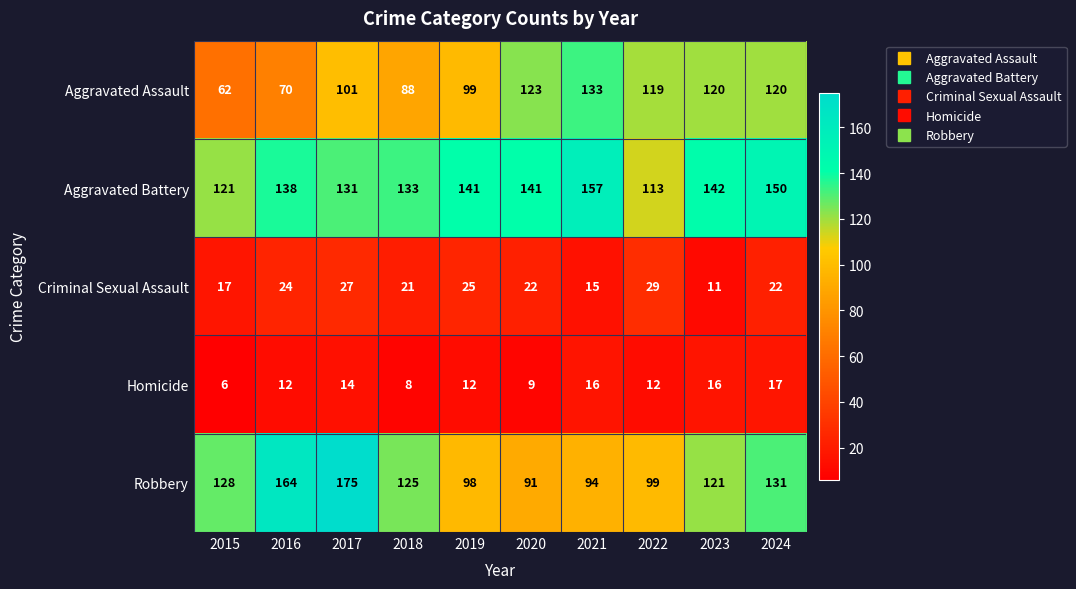

How many data points does each series have?

10